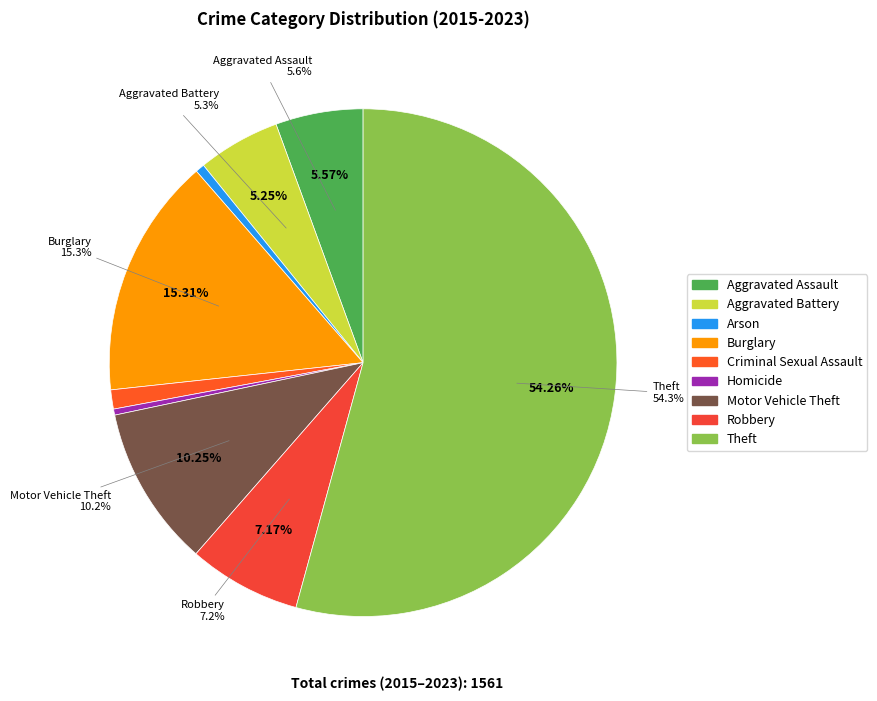

Which category has the smallest portion of the pie?

Homicide